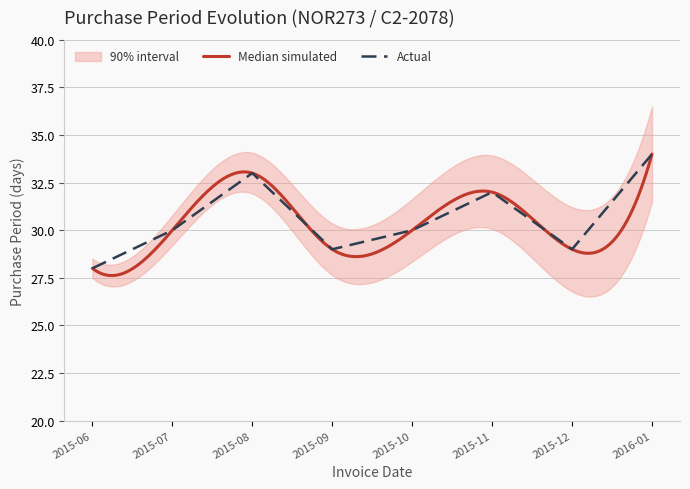

Which category has the lowest value in the Actual series?

2015-06